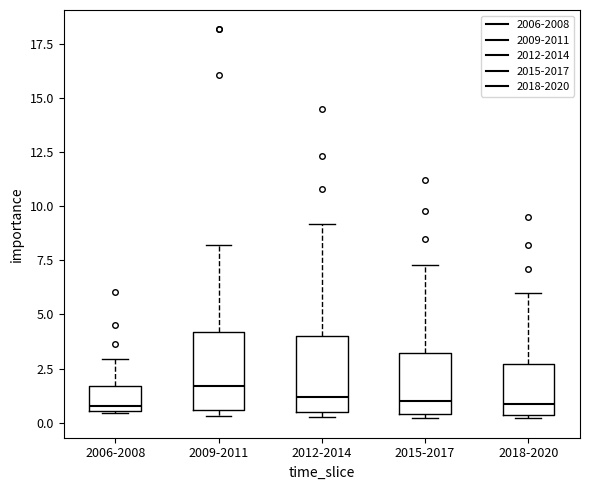

Where does the median line of the box for 2006-2008 sit on the y-axis? The values are not printed on the chart, so give them approximately, as read against the axis.

1.0